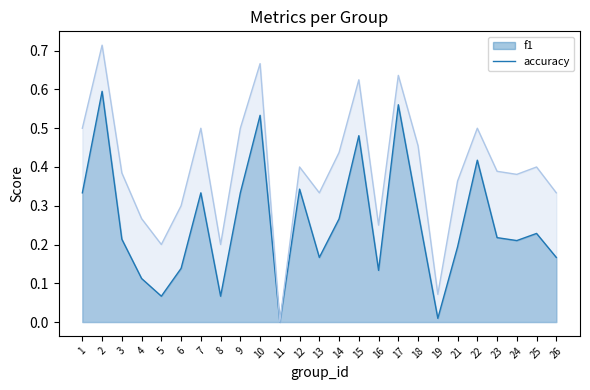

Rank the series at 4 from lowest to highest value.

f1, accuracy